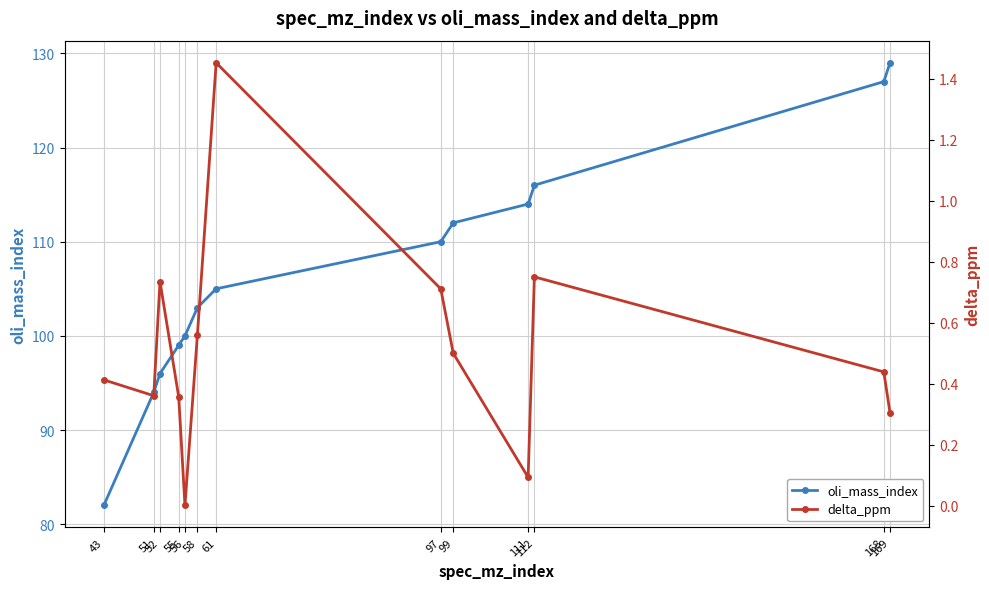

Rank the categories by delta_ppm value from lowest to highest.

56, 111, 169, 55, 51, 43, 168, 99, 58, 97, 52, 112, 61